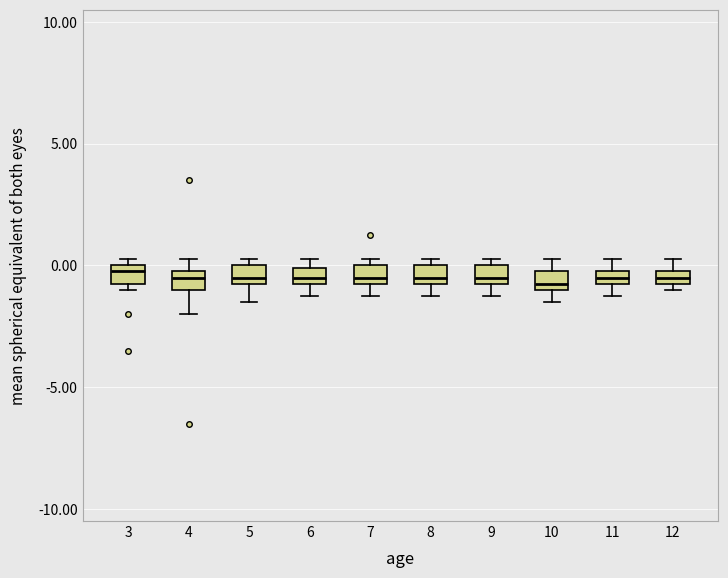

Where is the lower edge of the box at x = 12 on the y-axis? The values are not printed on the chart, so give them approximately, as read against the axis.

-0.5